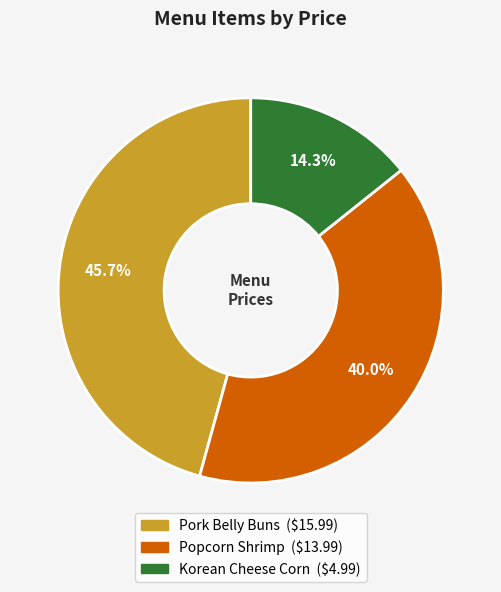

Which category has the biggest portion of the pie?

Pork Belly Buns